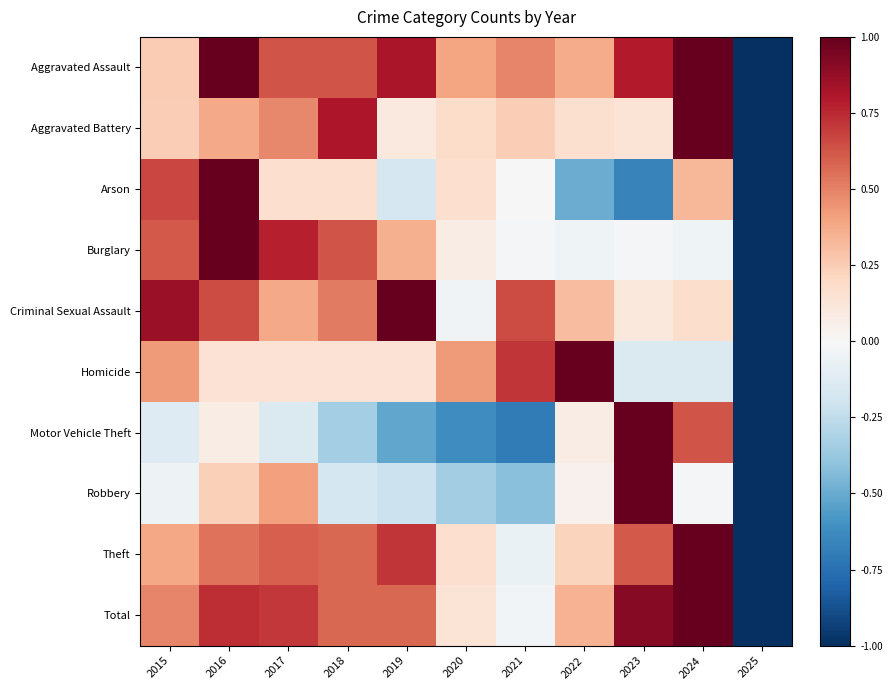

List the series in order of their peak value, highest first.

Aggravated Assault, Aggravated Battery, Arson, Burglary, Criminal Sexual Assault, Homicide, Motor Vehicle Theft, Robbery, Theft, Total